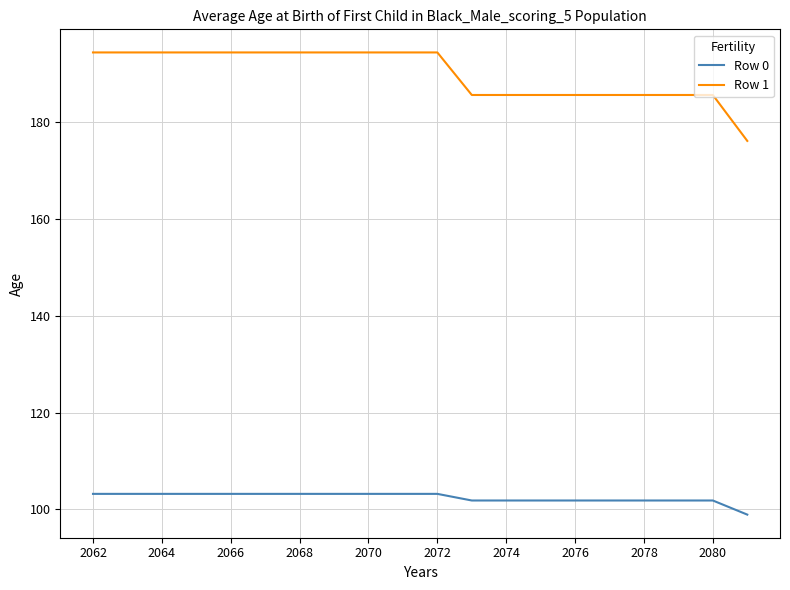

What is the difference between the maximum and minimum values in the Row 1 series?

18.3